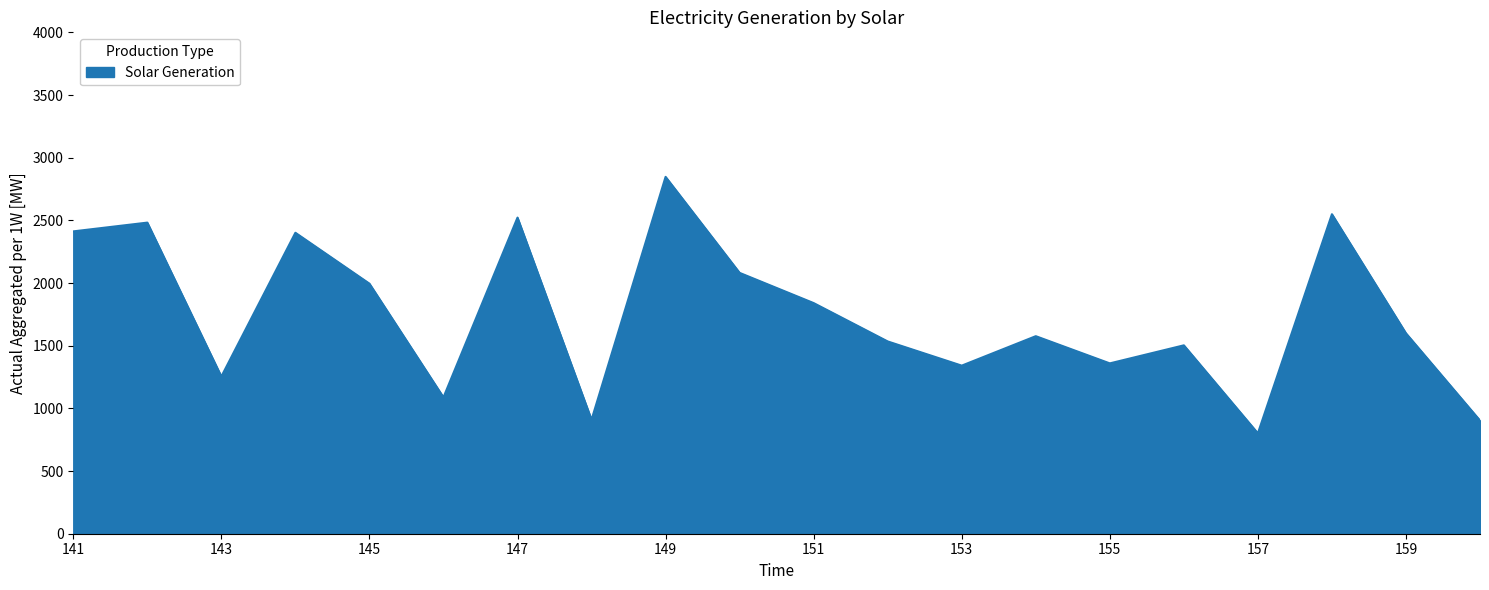

What is the difference between the maximum and minimum values?

2046